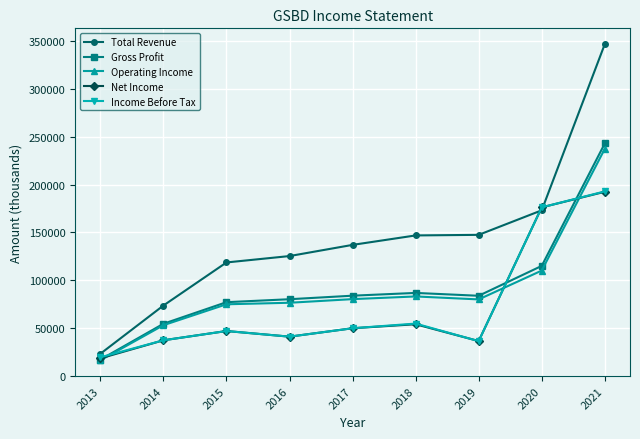

True or false: Net Income and Operating Income cross at least once.

True